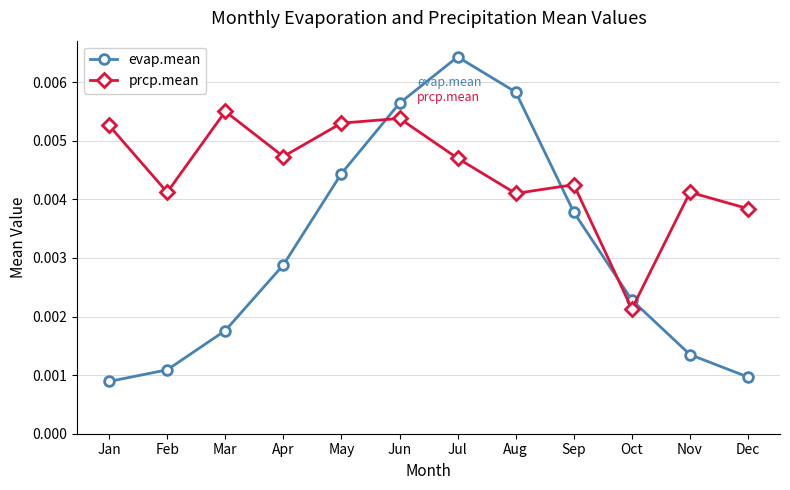

True or false: evap.mean has more than 1 interior local peaks.

False